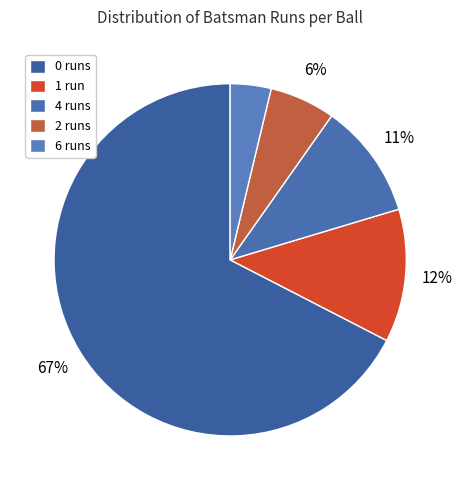

True or false: 4 accounts for 11% of the total.

True